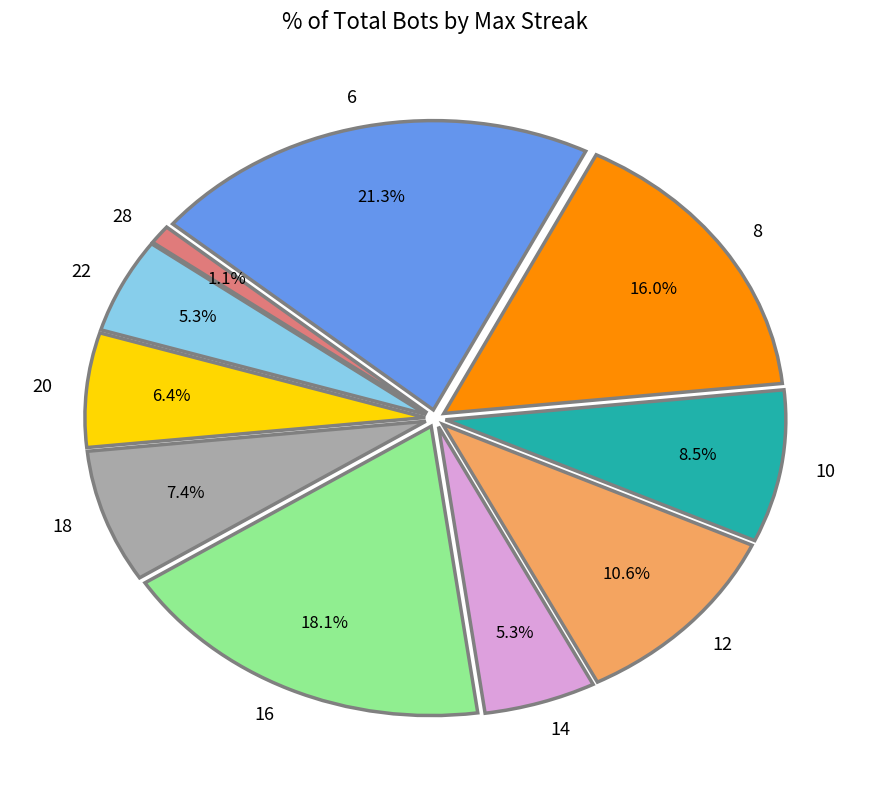

To the nearest percent, what is the difference between the 8 and 22 slice percentages?

11%